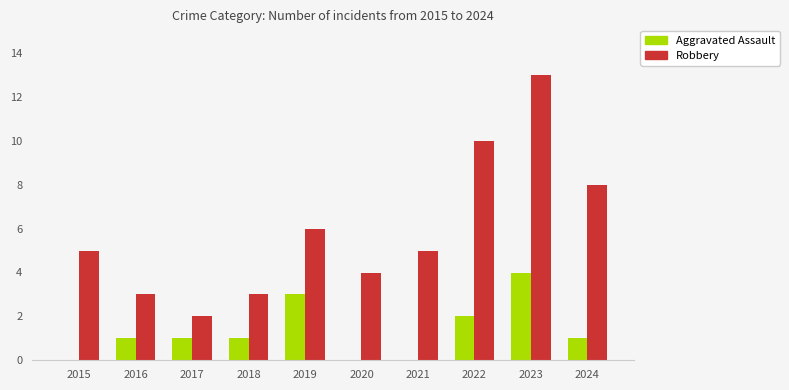

The value of Robbery at 2021 is 5. True or false?

True